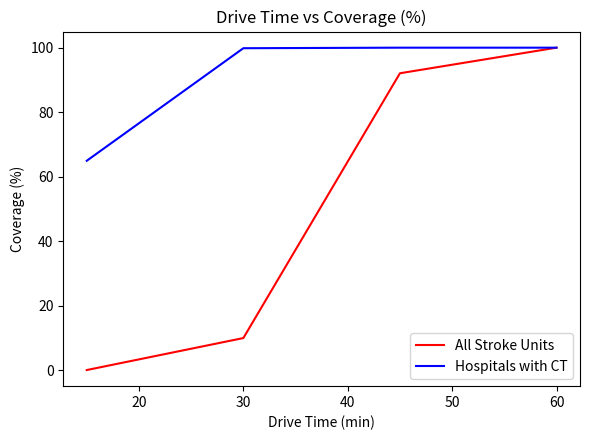

Which series has the widest spread of values?

All Stroke Units